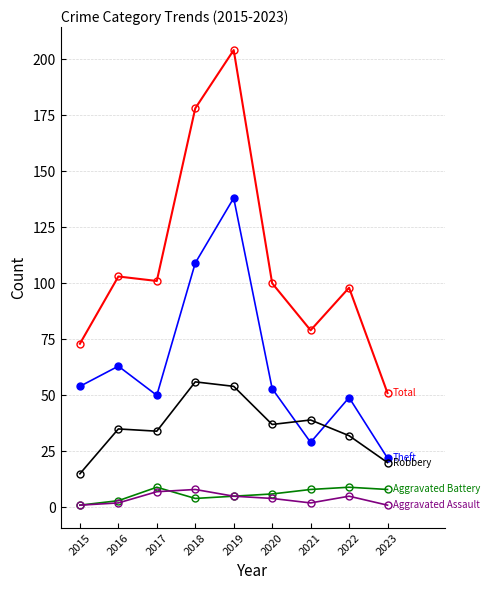

At which category is the sum across all series the highest?

2019